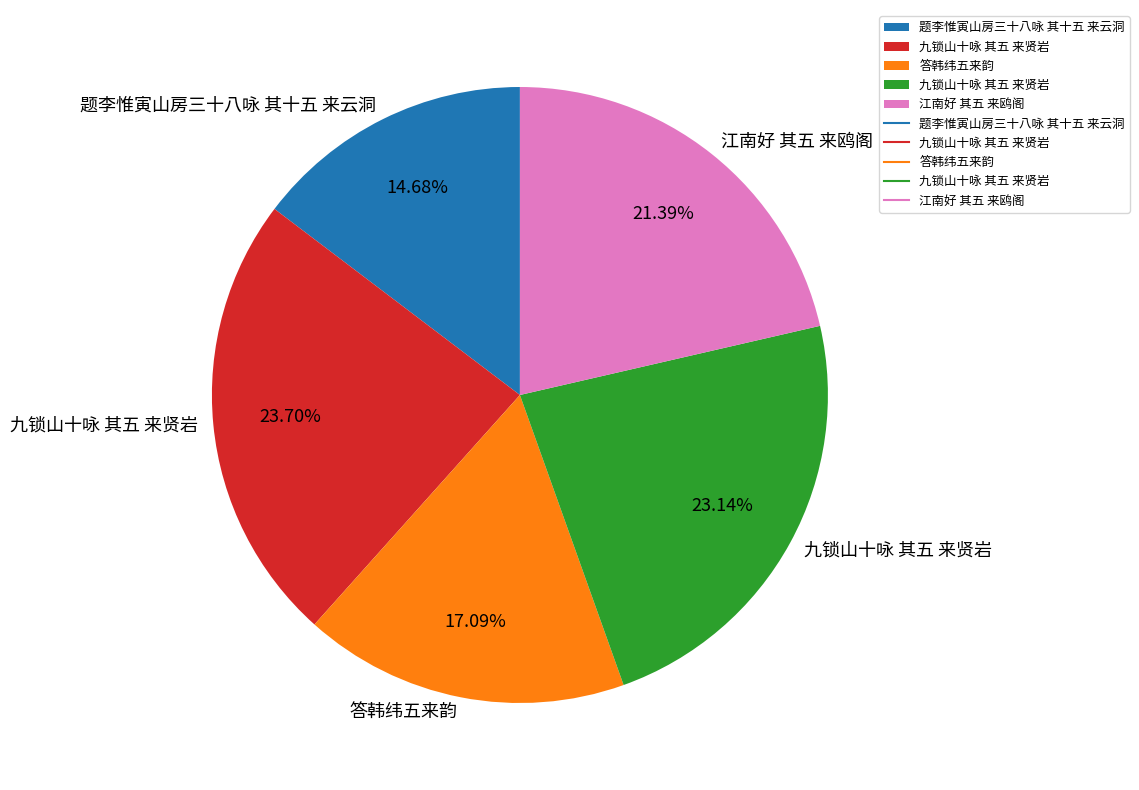

Is there any slice that represents more than half of the pie?

No